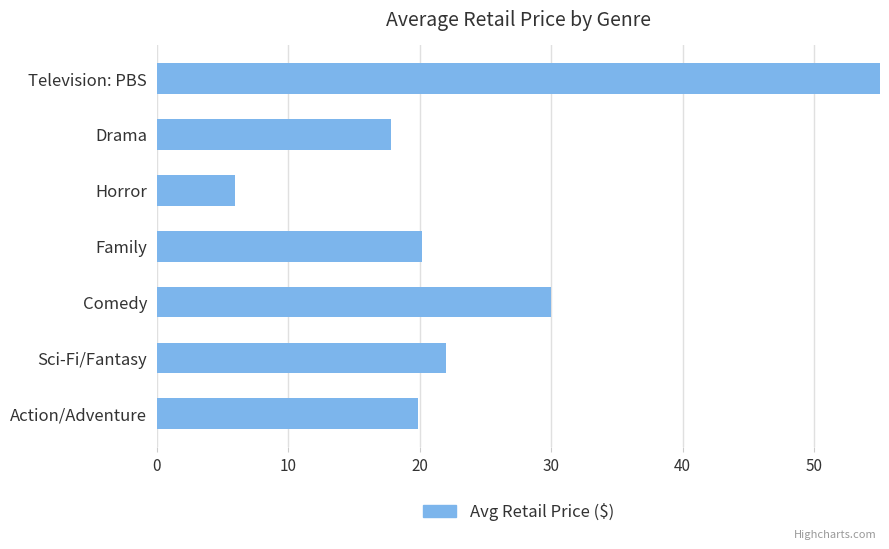

What is the sum of all values?

179.1